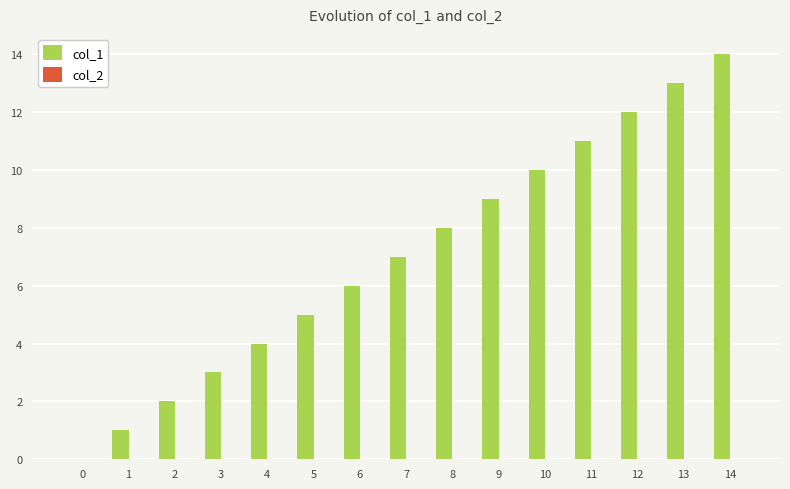

Is it true that the value at 1 is 1?

True